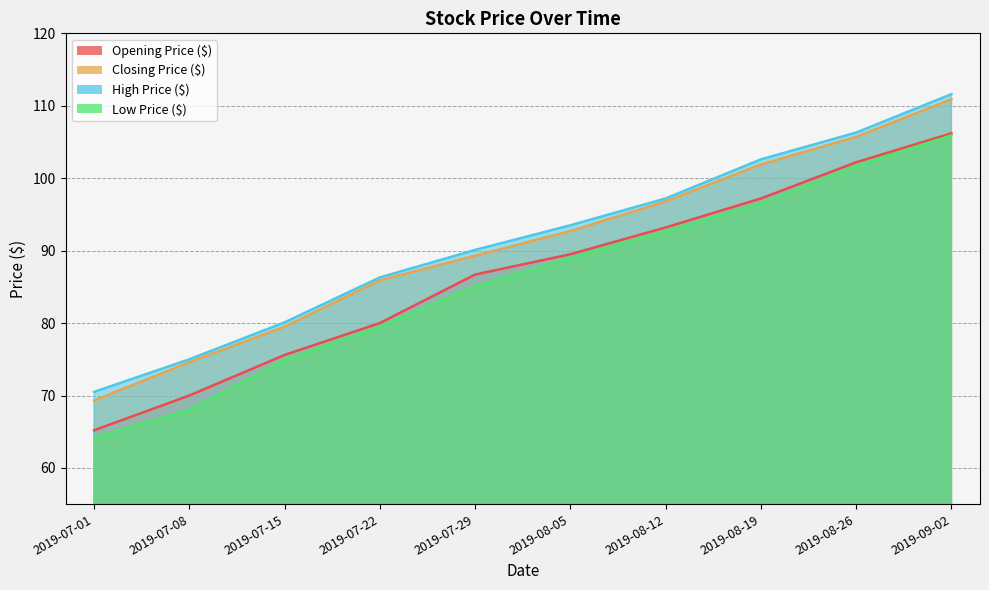

Does the chart have visible grid lines?

Yes